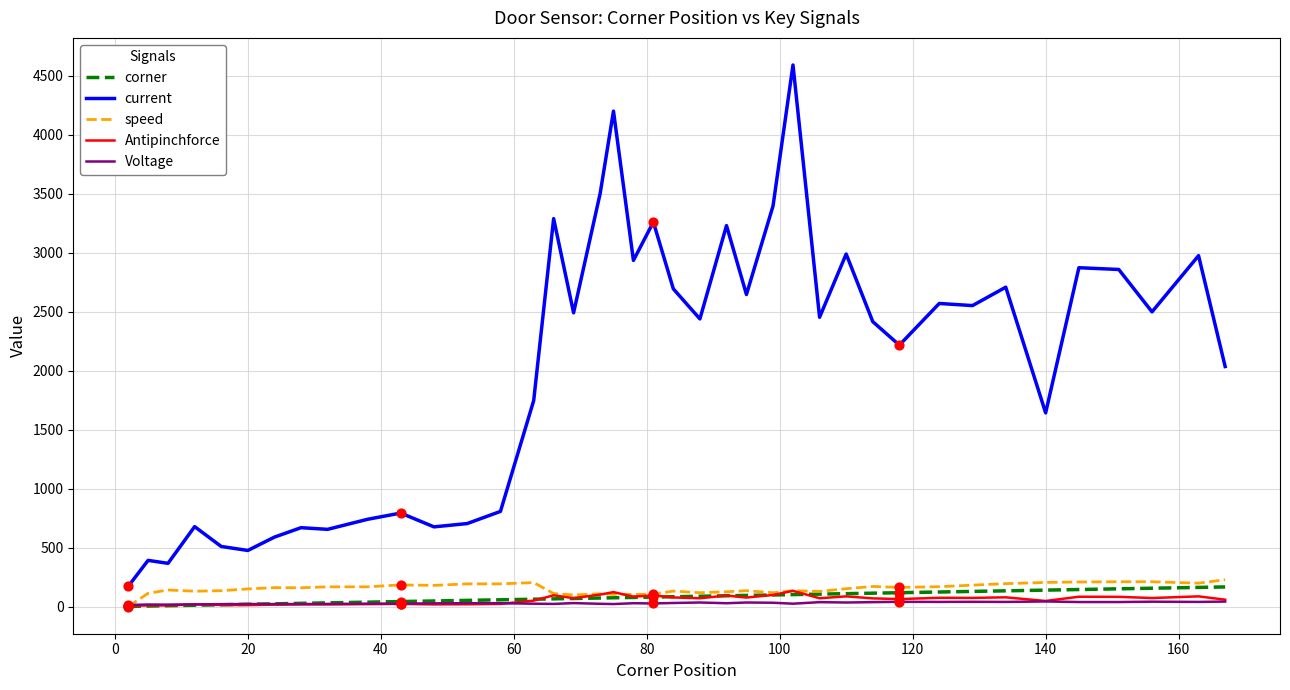

Which series has the largest total across all categories?

current